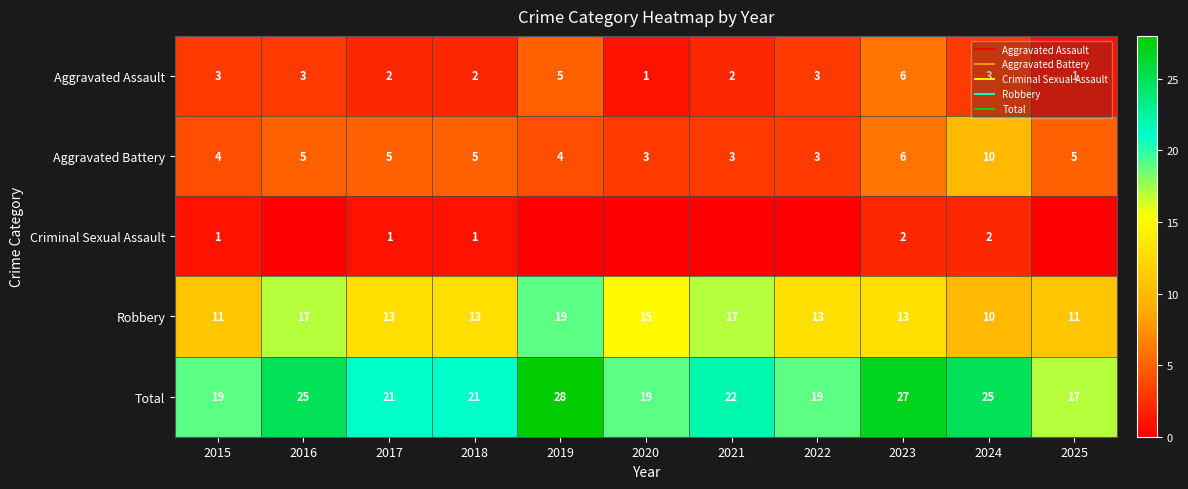

What is the average value of the Aggravated Battery series?

5